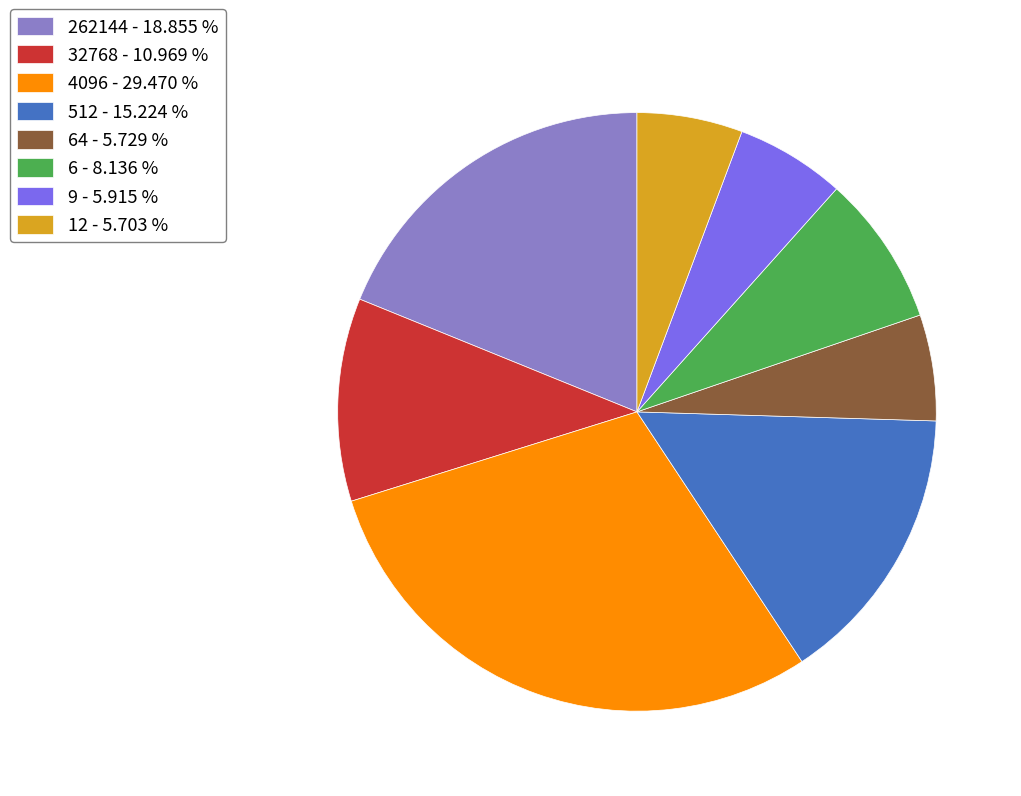

Combined, do 12 - 5.703 % and 4096 - 29.470 % account for over 50%?

No